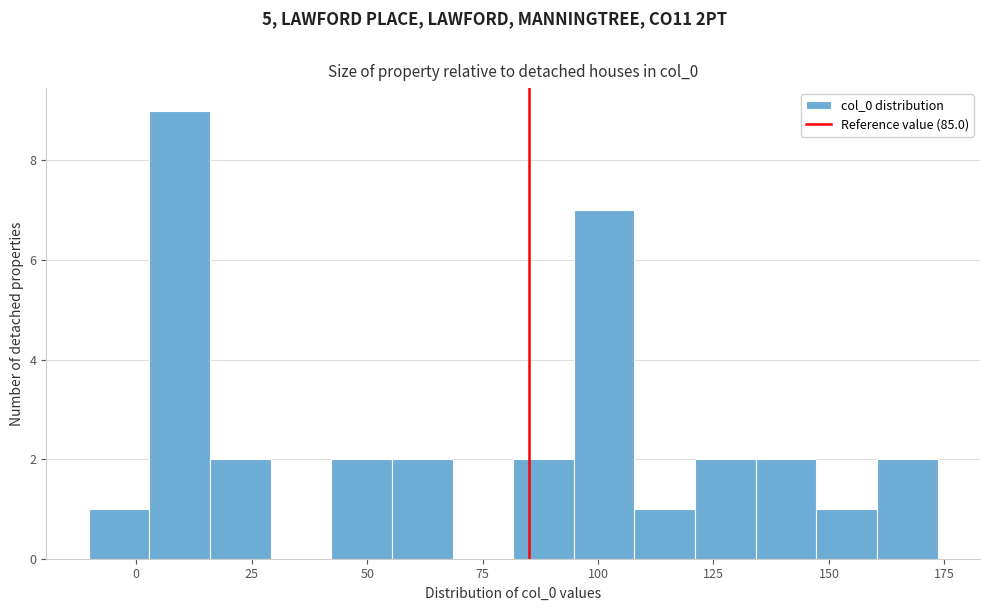

Around what value on the x-axis is the tallest bar? Give the approximate position of its centre, as read against the axis.

10